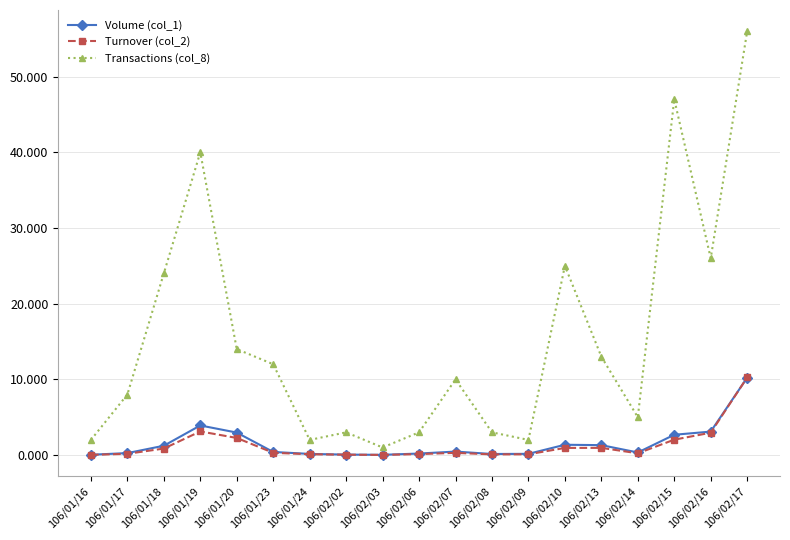

What is the approximate value of Transactions (col_8) at 106/01/19?

40.0